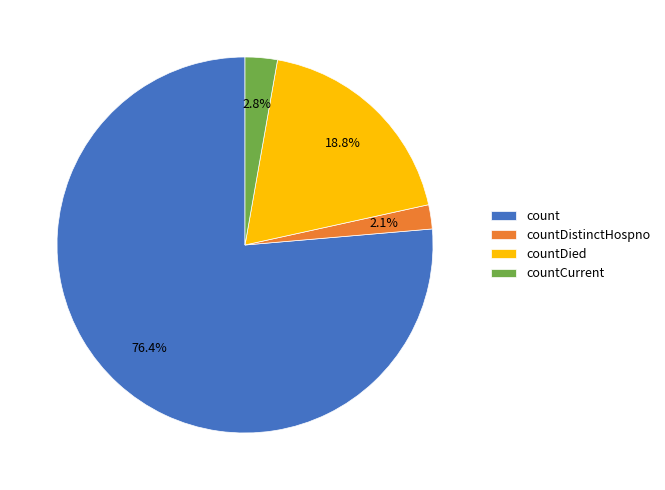

Does any single category account for the majority?

Yes